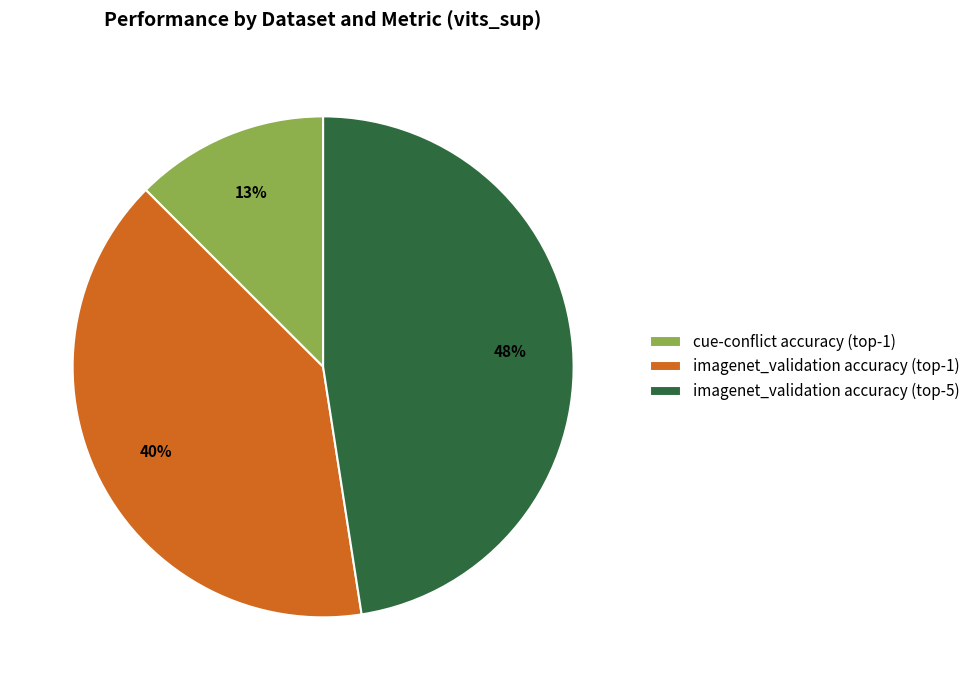

What is the smallest slice in the pie chart?

cue-conflict accuracy (top-1)